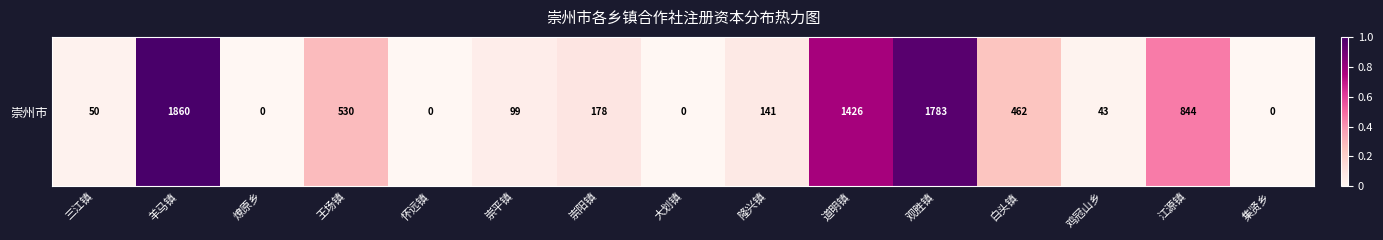

The chart shows a value of 1.7 at 羊马镇. True or false?

False